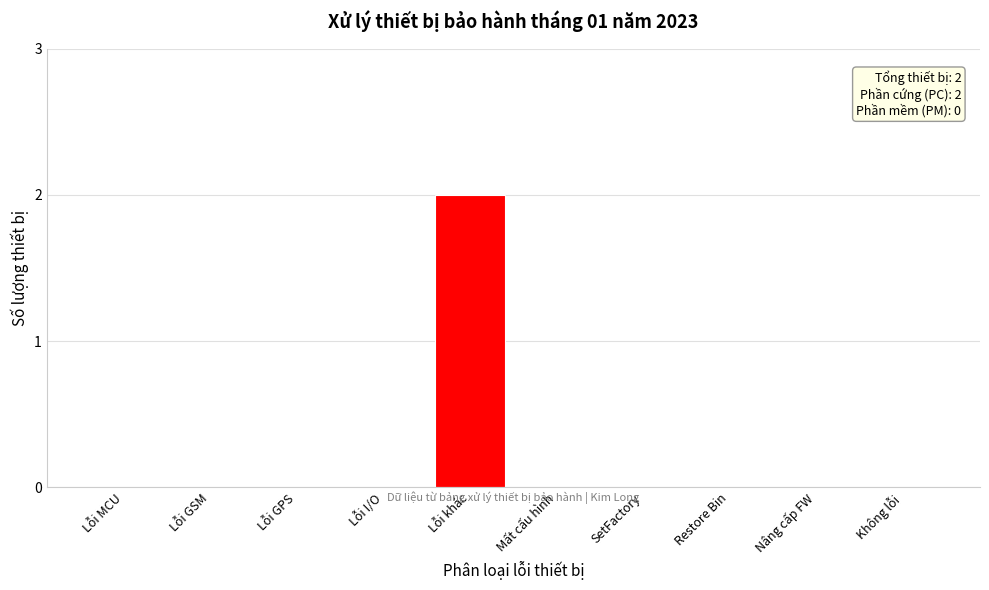

Reading left to right, what are all the values shown in this chart?

Lỗi MCU=0	Lỗi GSM=0	Lỗi GPS=0	Lỗi I/O=0	Lỗi khác=2	Mất cấu hình=0	SetFactory=0	Restore Bin=0	Nâng cấp FW=0	Không lỗi=0